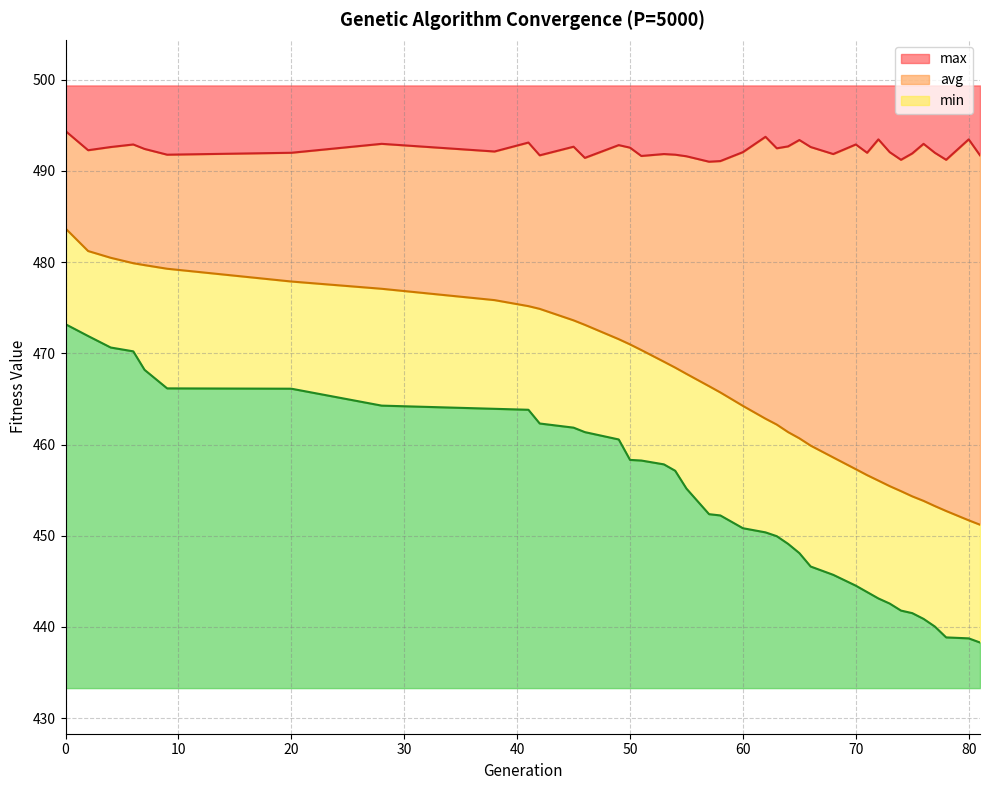

The avg series shows 451.7 at 80. True or false?

True